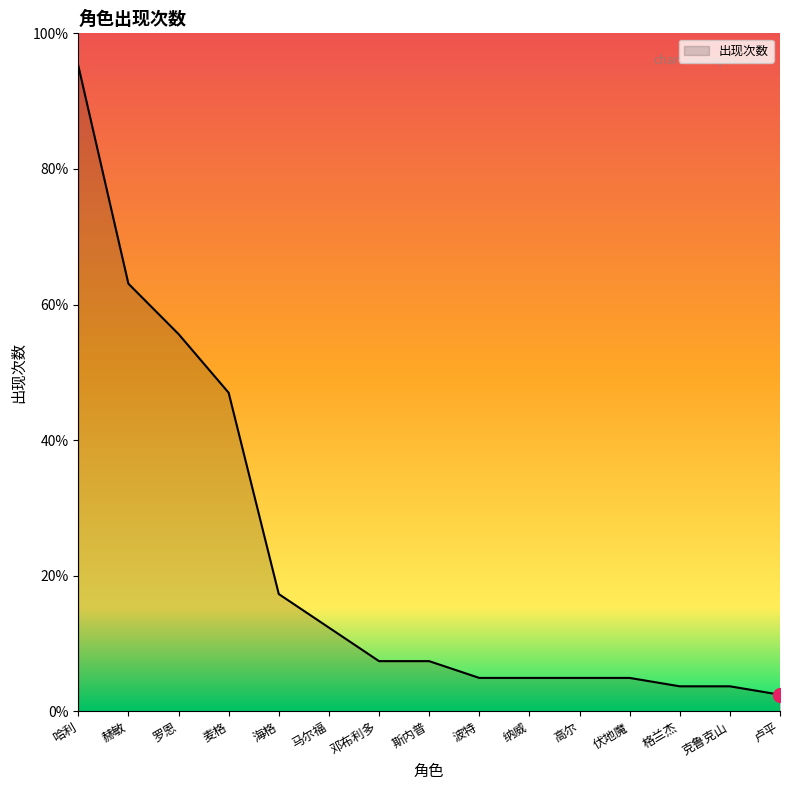

What is the sum of the values at 罗恩 and 伏地魔?

49